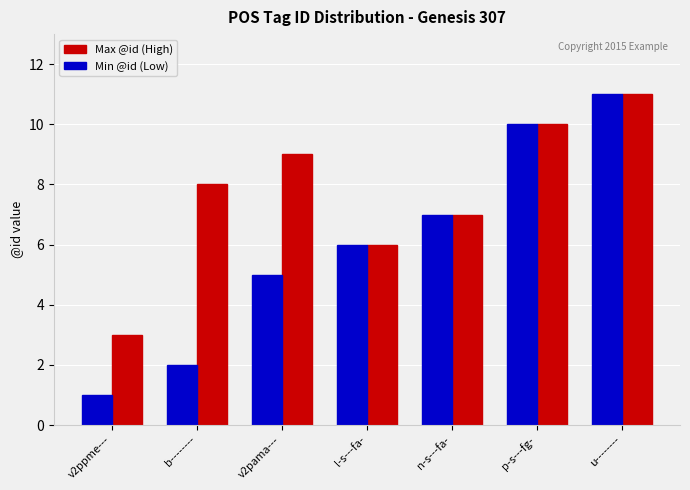

Rank the series at b-------- from lowest to highest value.

Min @id (Low), Max @id (High)